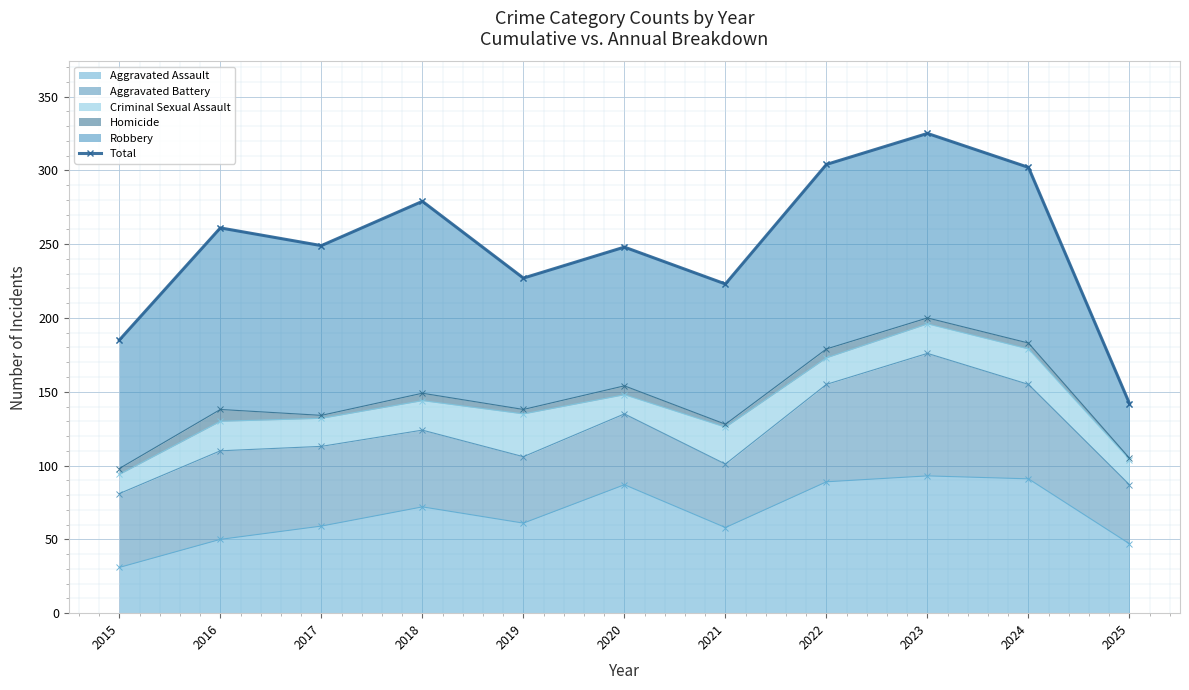

Reading left to right, transcribe all the data shown in this chart.

2015=185	2016=261	2017=249	2018=279	2019=227	2020=248	2021=223	2022=304	2023=325	2024=302	2025=142